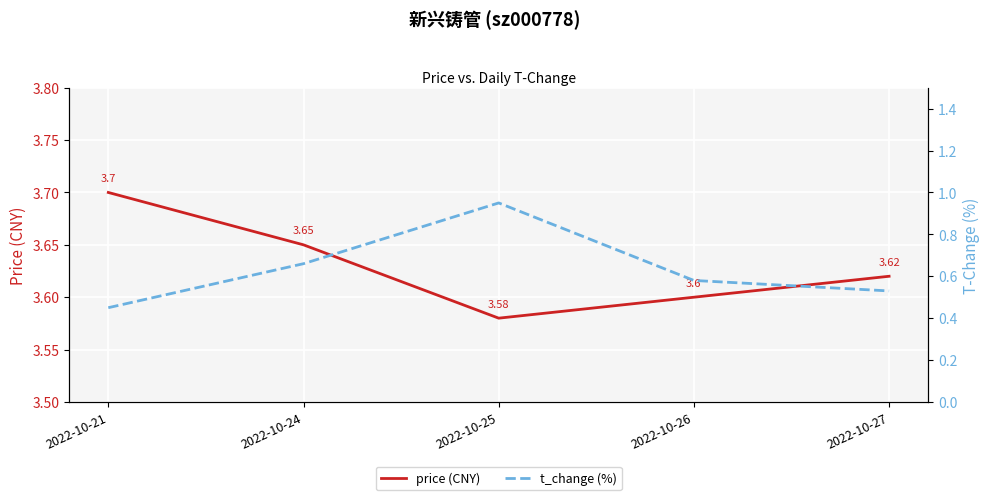

True or false: t_change (%) and price (CNY) cross at least once.

False